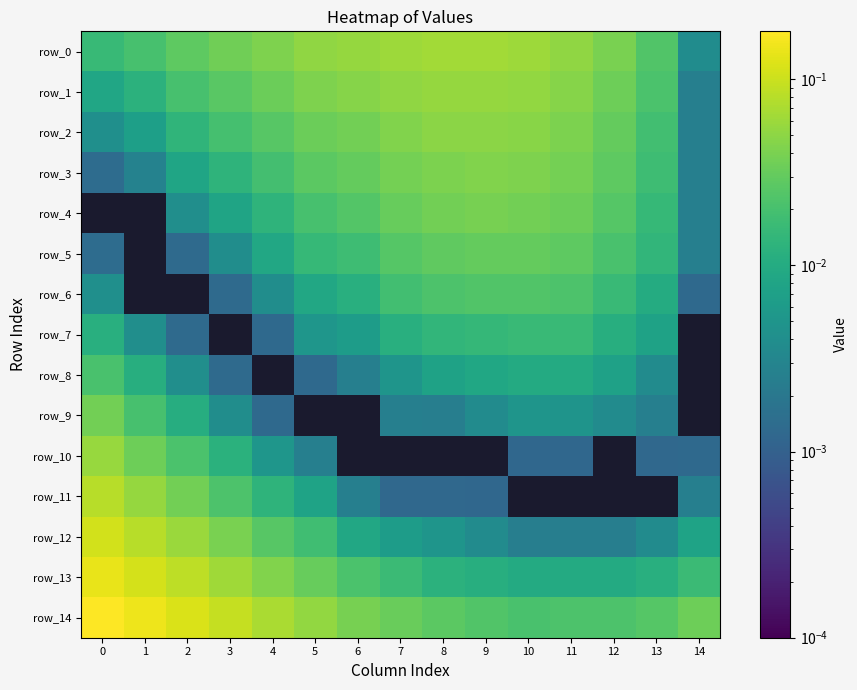

How many distinct data groups are displayed?

15